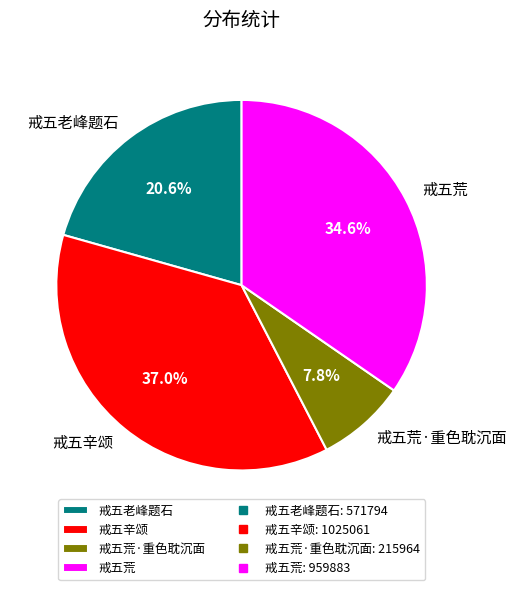

How many segments does this pie chart have?

4